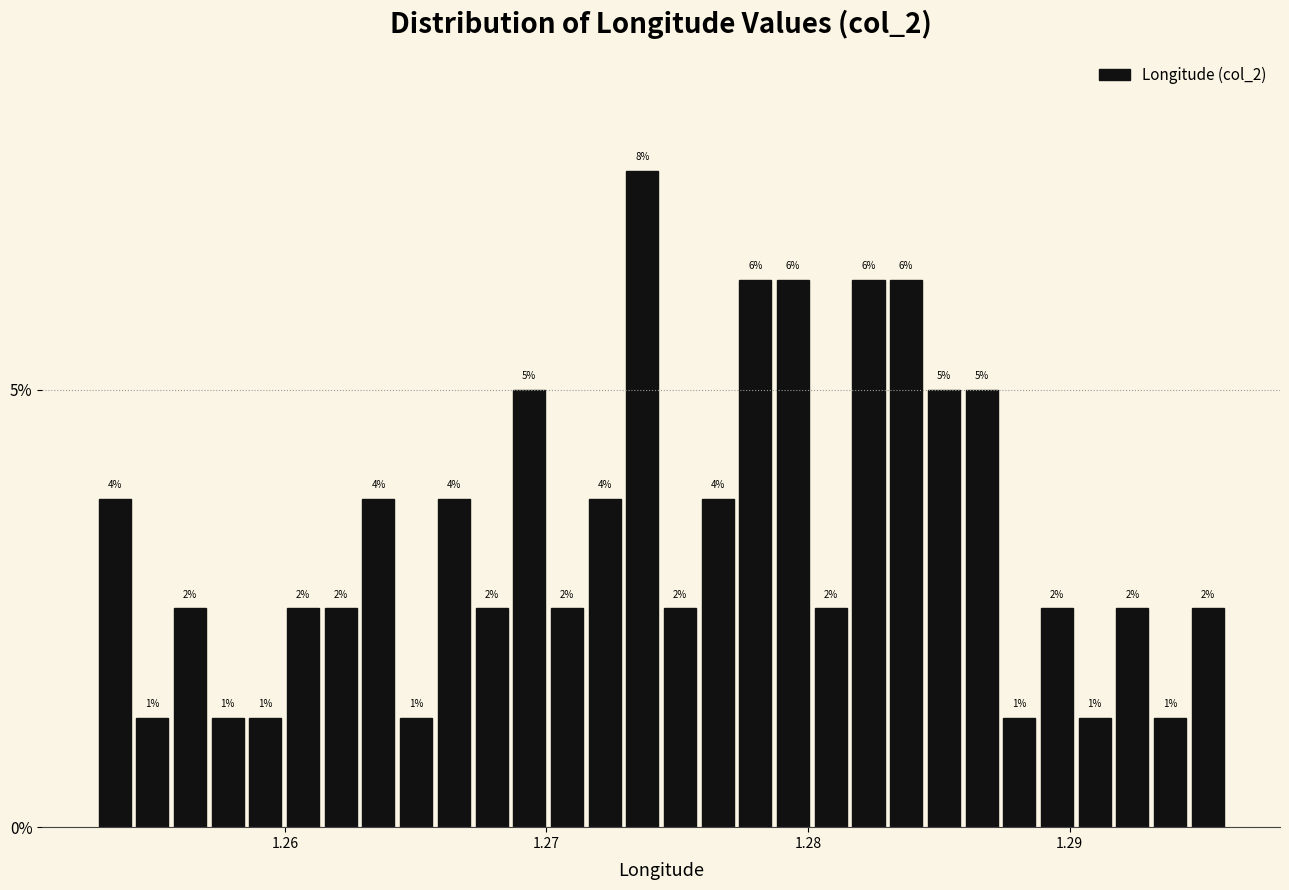

Around what value on the x-axis is the tallest bar? Give the approximate position of its centre, as read against the axis.

1.274